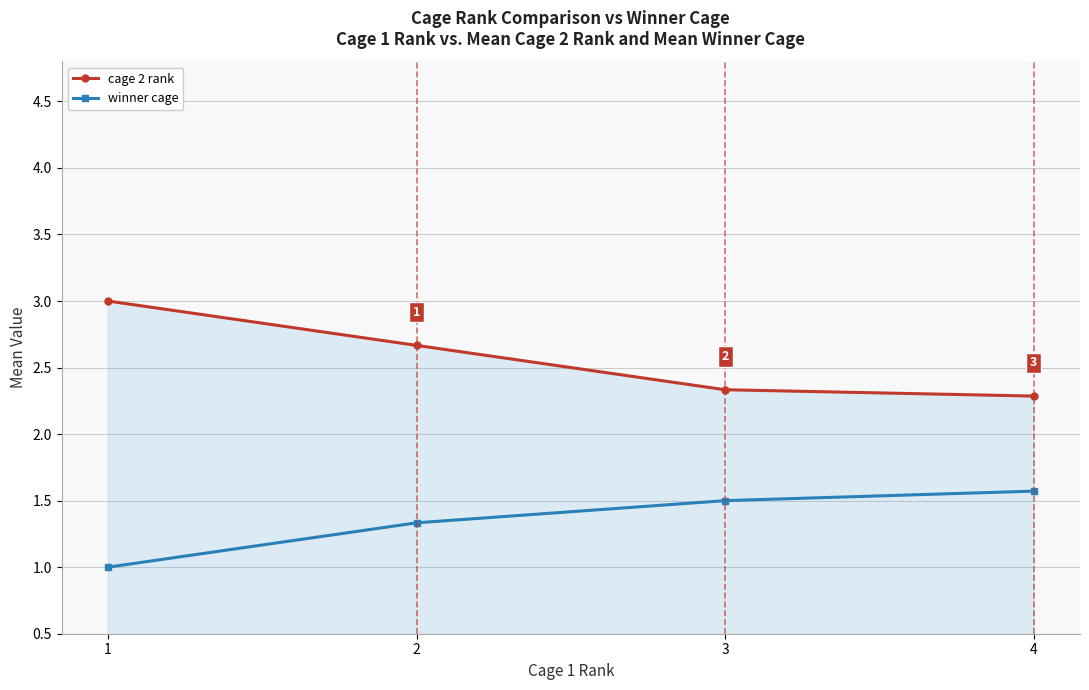

True or false: winner cage has more than 2 points higher than both neighbors.

False